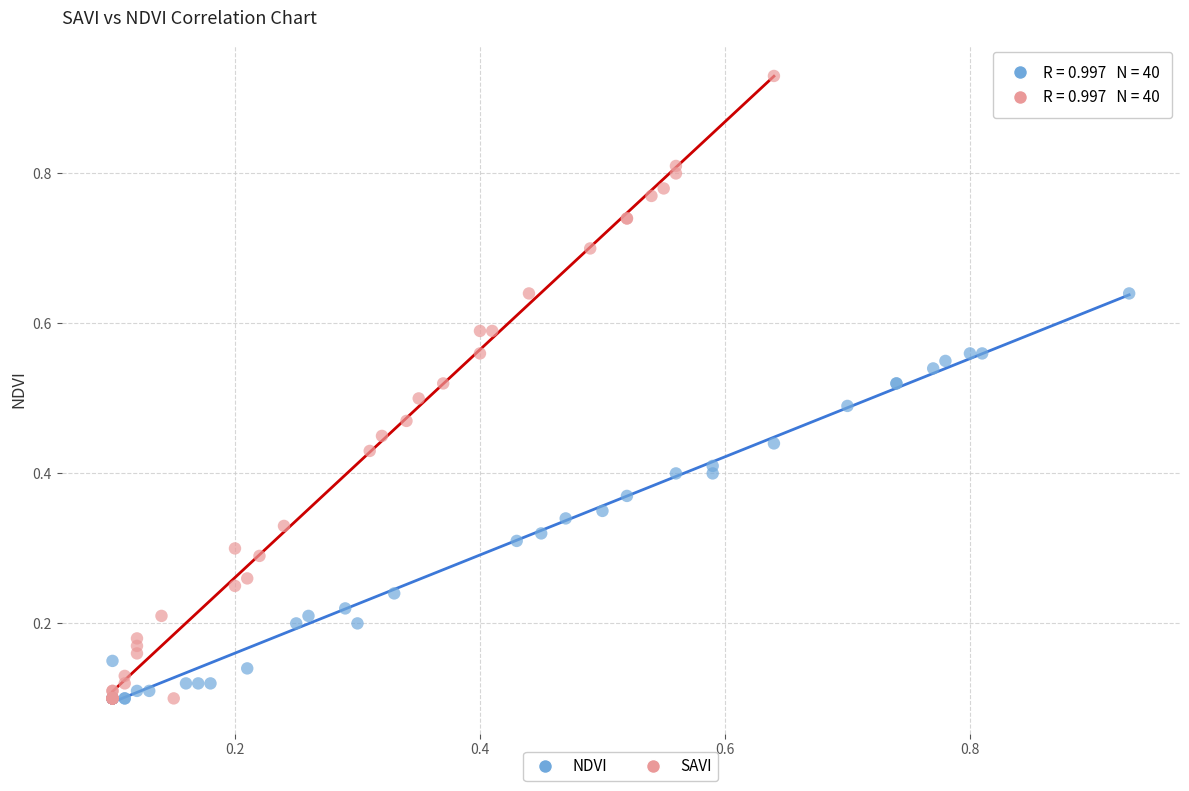

Which series reaches the maximum Y coordinate?

SAVI